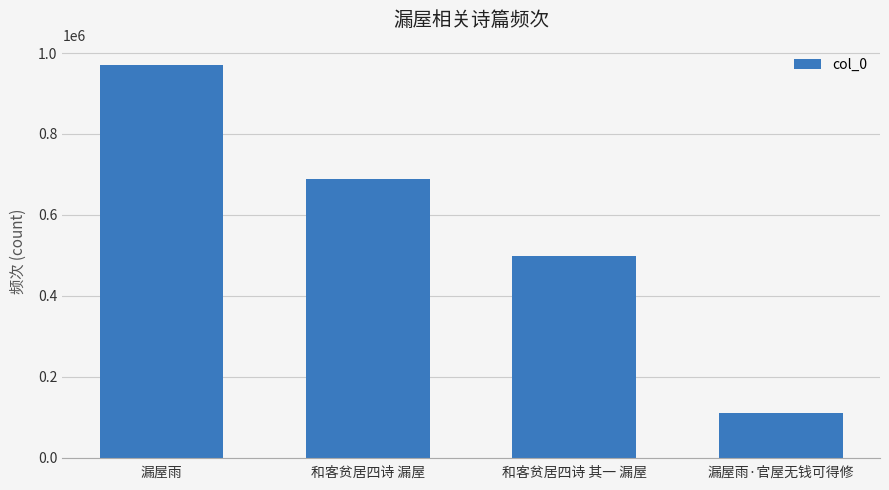

What is the greatest value displayed?

970230